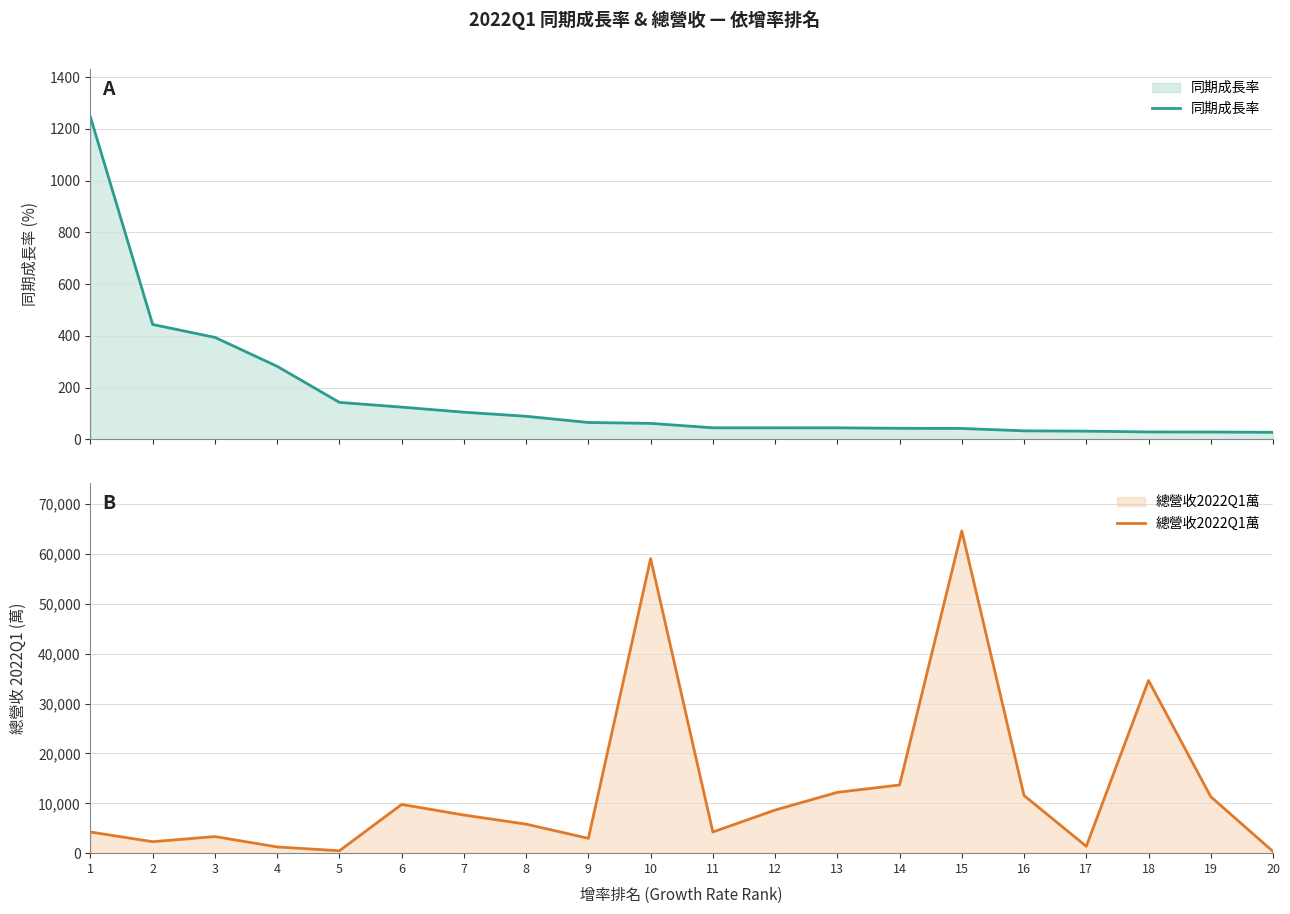

The 同期成長率 series shows 183.7 at 4. True or false?

False